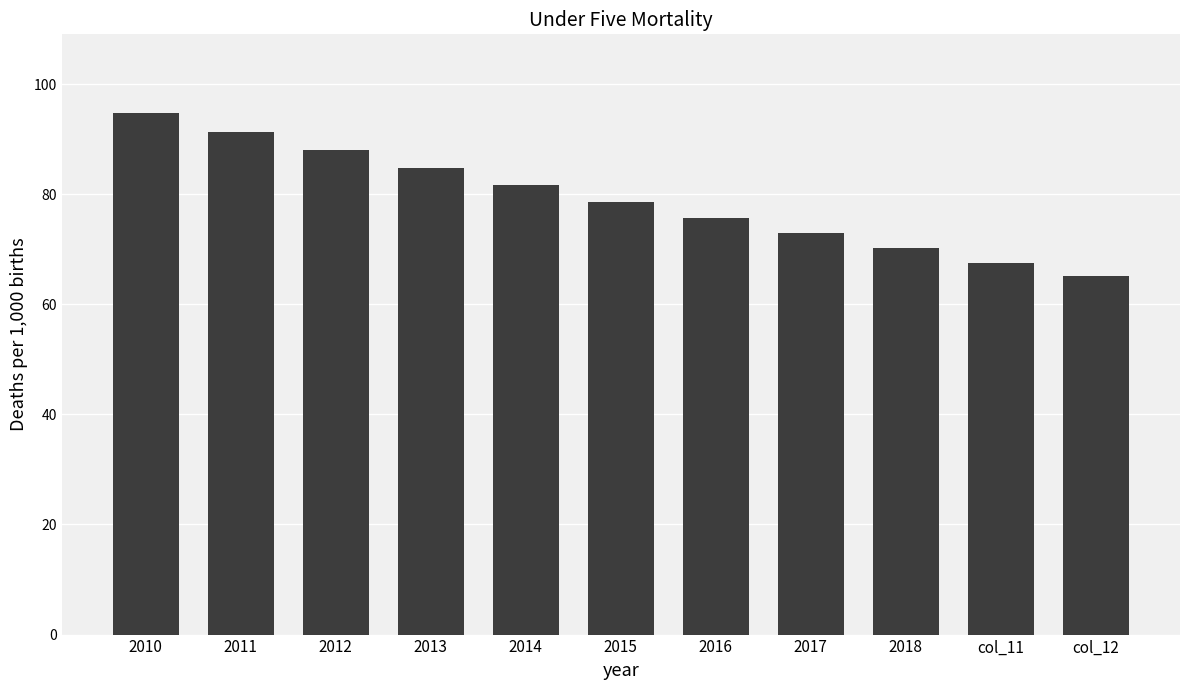

What is the smallest value displayed?

65.1